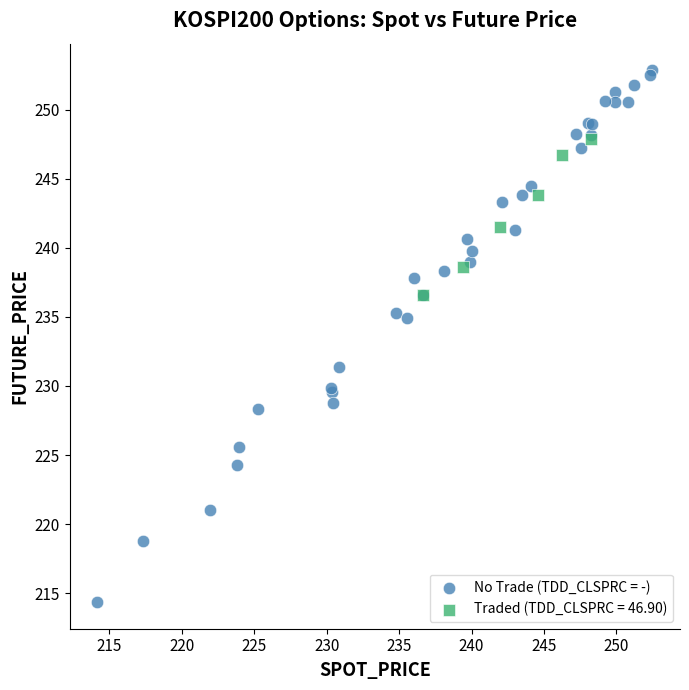

Which series reaches the maximum Y coordinate?

No Trade (TDD_CLSPRC = -)